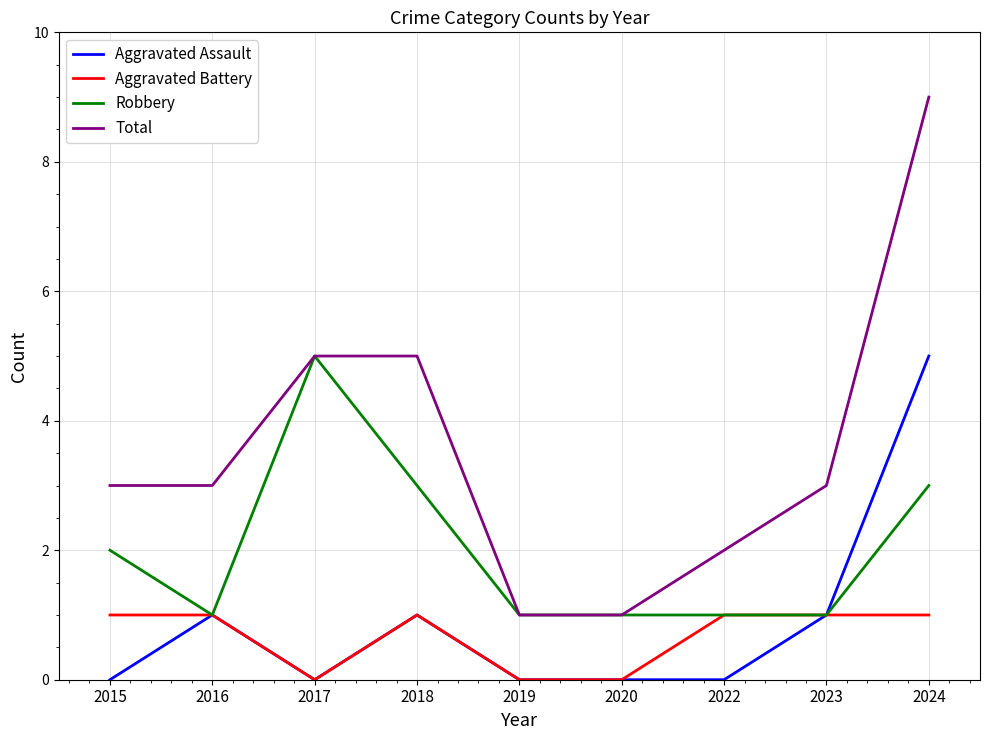

True or false: Total and Aggravated Battery intersect in this chart.

False